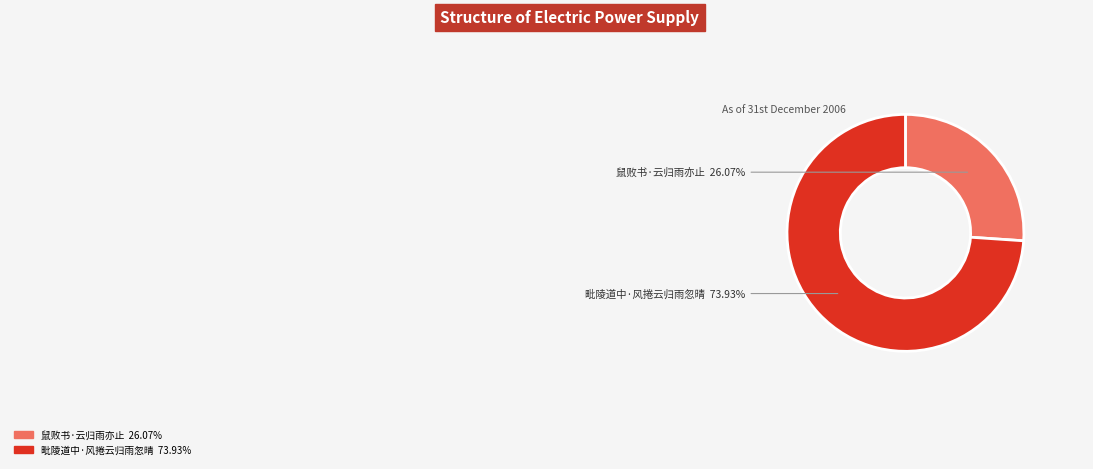

Count the number of slices in the pie.

2